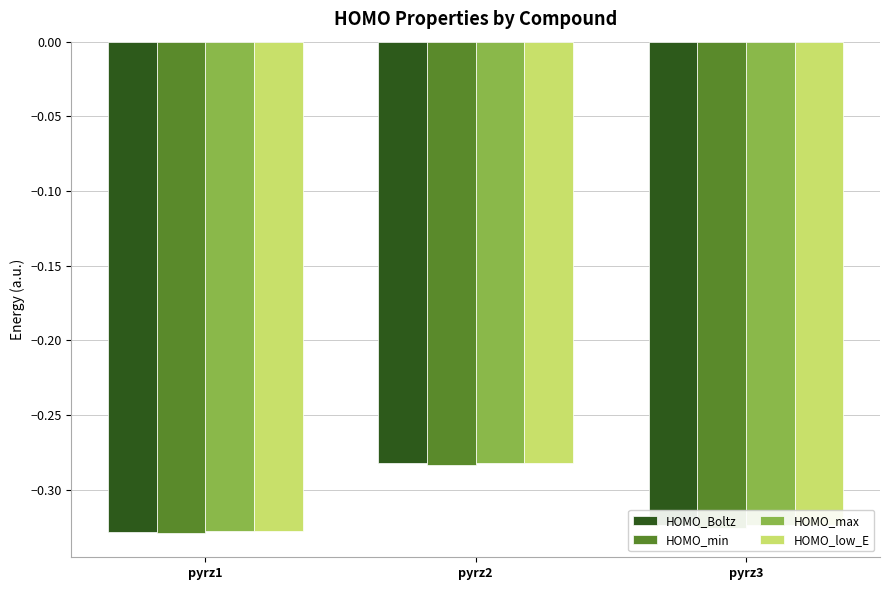

What is the sum of all HOMO_max values?

-0.9